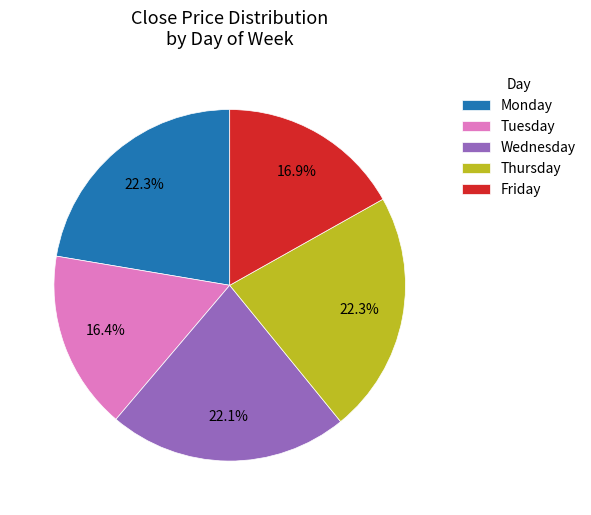

Approximately how many times larger is the value at Wednesday compared to Tuesday?

1.3